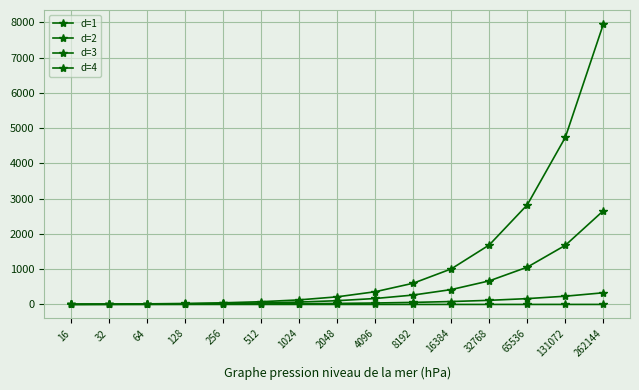

What is the difference between the highest and lowest values at 65536?

2826.3